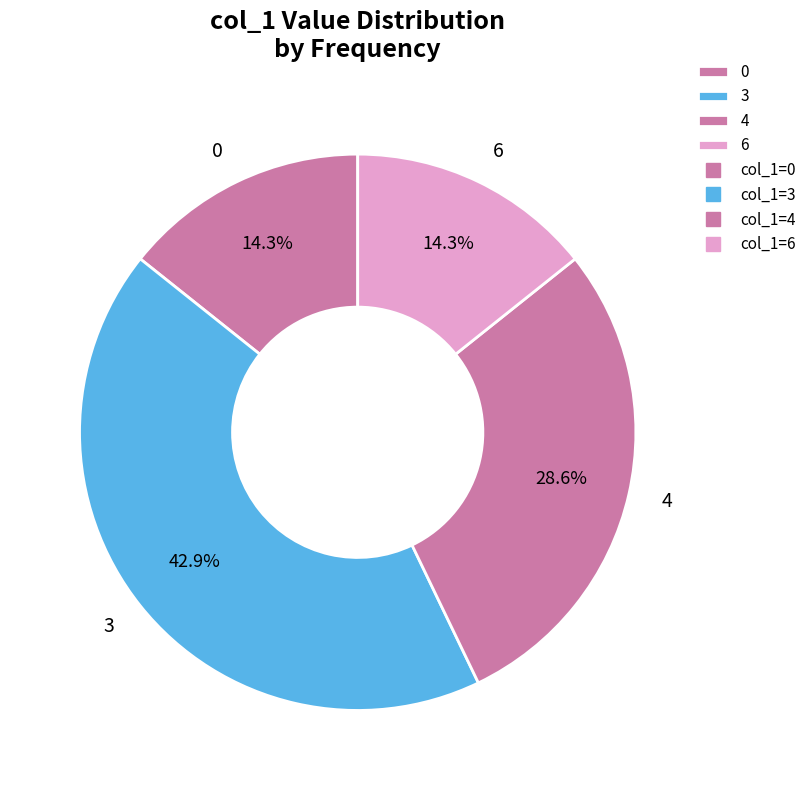

Which category has the biggest portion of the pie?

3